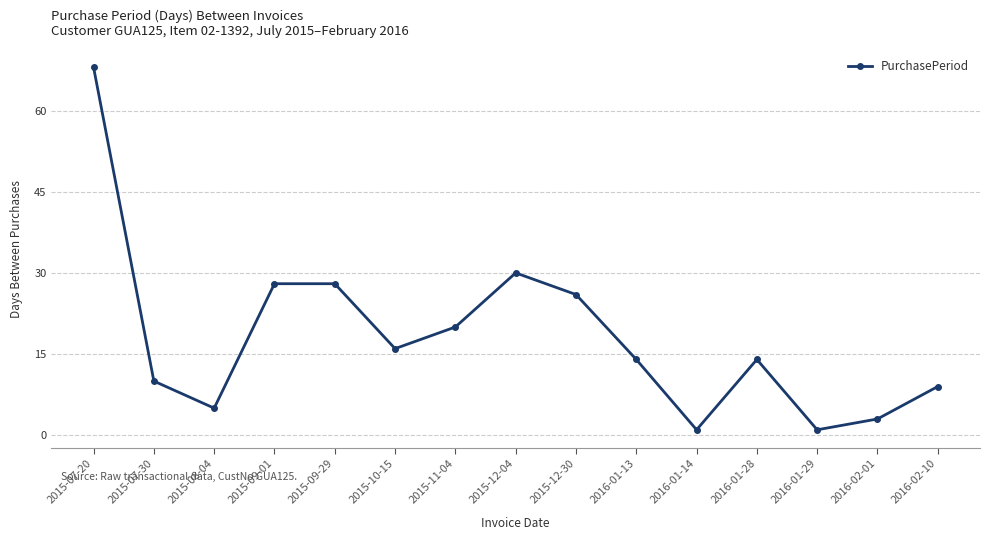

At which category does the data reach its first local valley?

2015-08-04